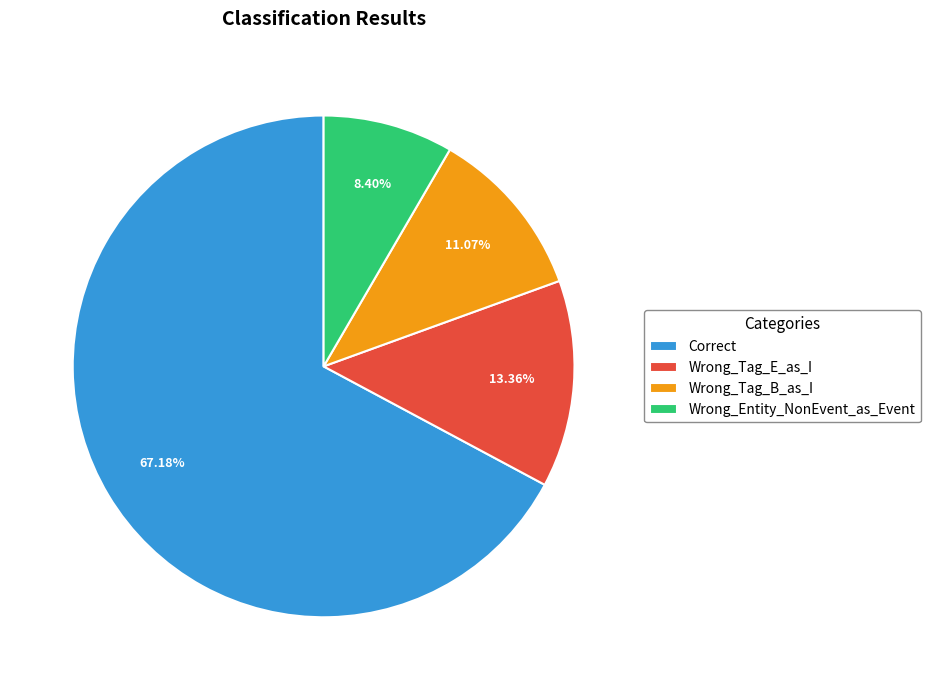

Which slice represents more than half of the pie?

Correct